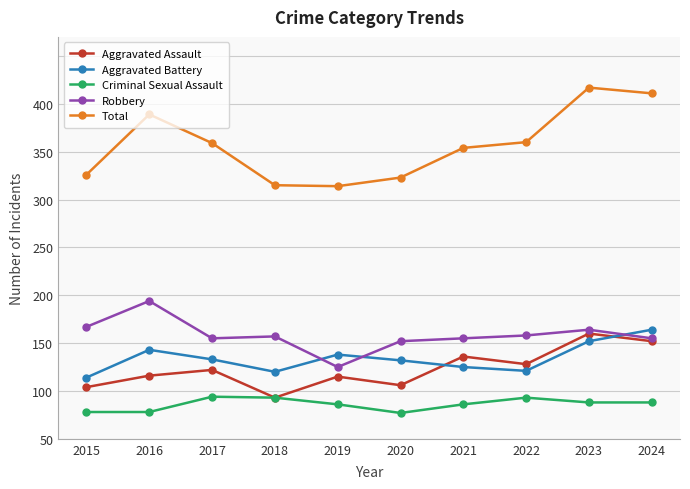

True or false: Criminal Sexual Assault and Robbery intersect in this chart.

False